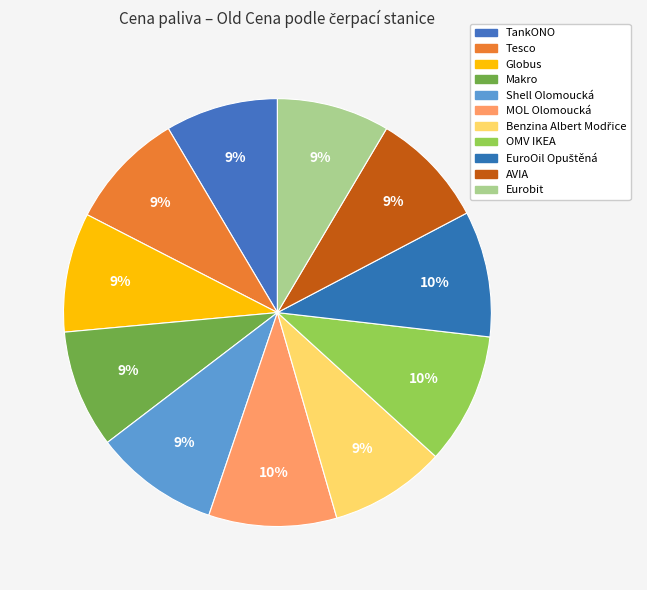

Which category has the biggest portion of the pie?

OMV IKEA